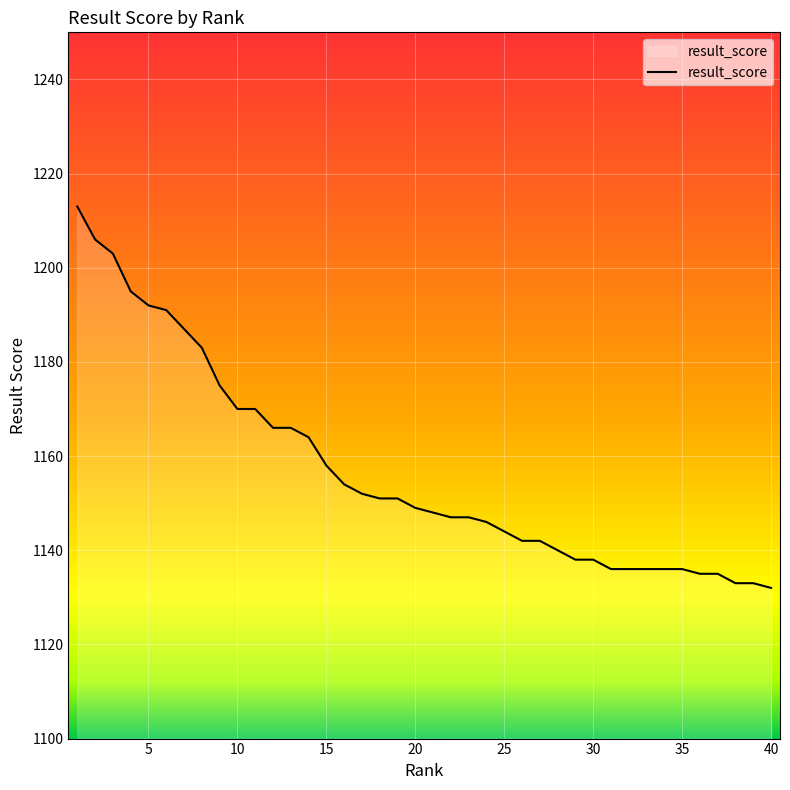

What is the maximum value shown in the chart?

1213